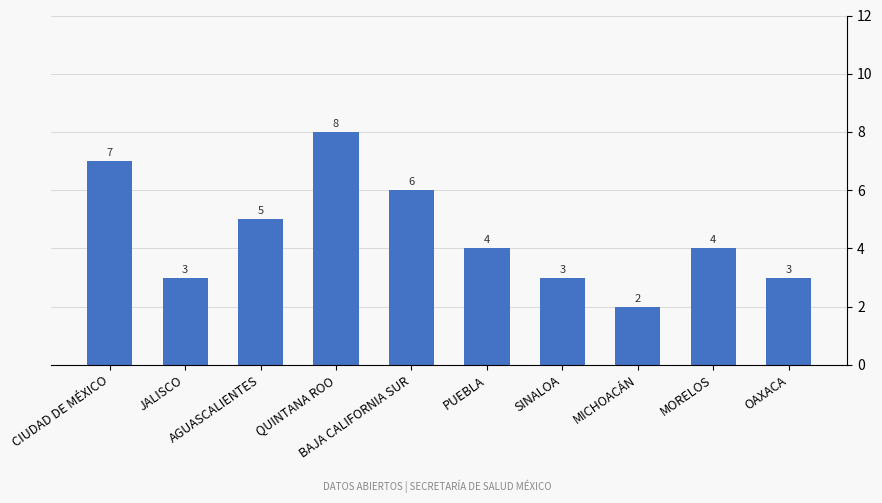

At which category does the chart reach its peak across all series?

QUINTANA ROO